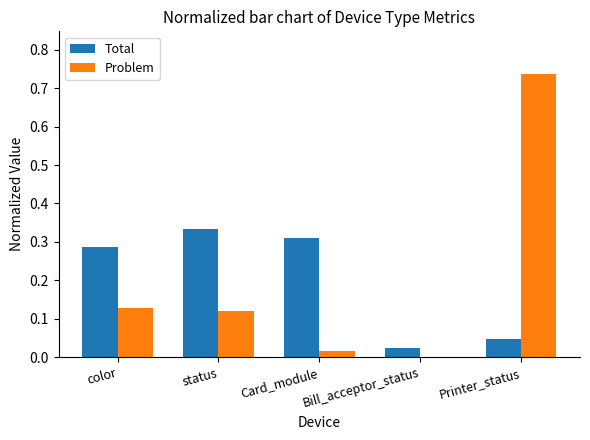

What is the sum of all Total values?

1.0